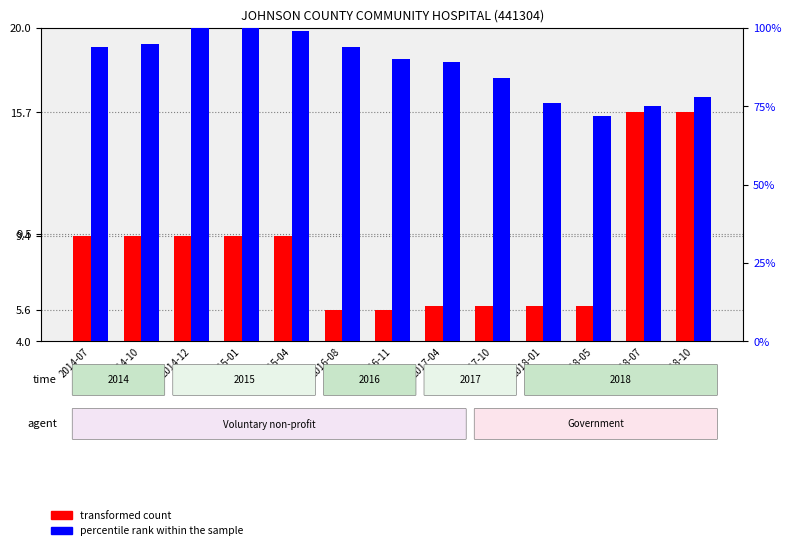

What is the sum of the transformed count values at 2017-04 and 2016-08?

11.4